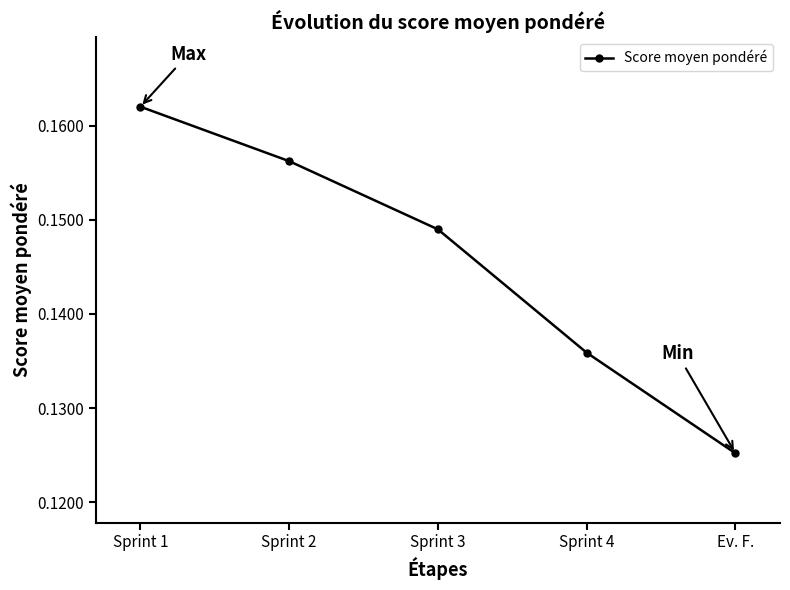

The value at Sprint 4 is 0.2. True or false?

False